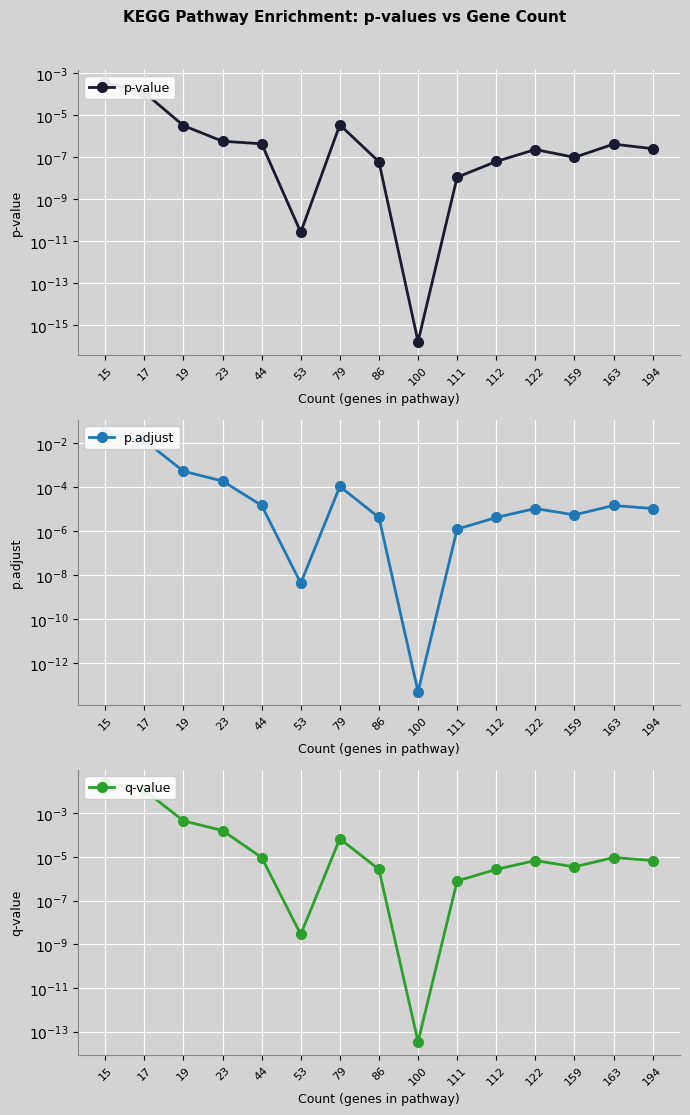

At which category is the sum across all series the highest?

15